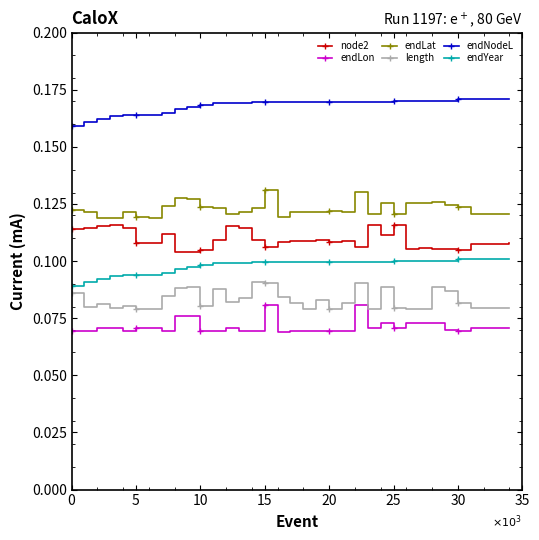

True or false: length and endYear cross at least once.

False